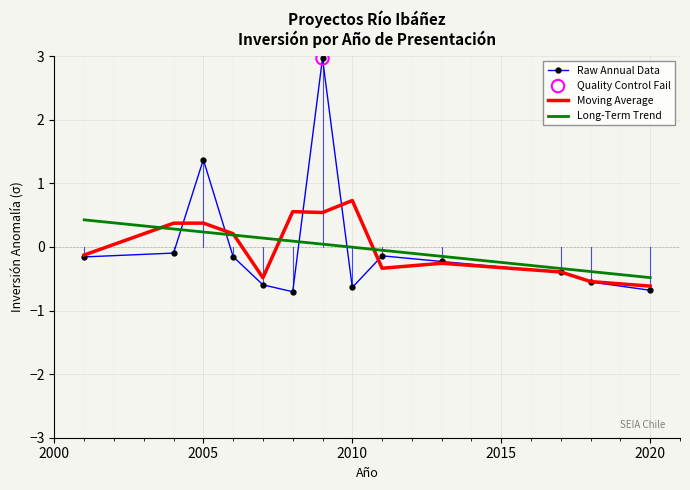

True or false: Raw Annual Data and Long-Term Trend intersect in this chart.

True